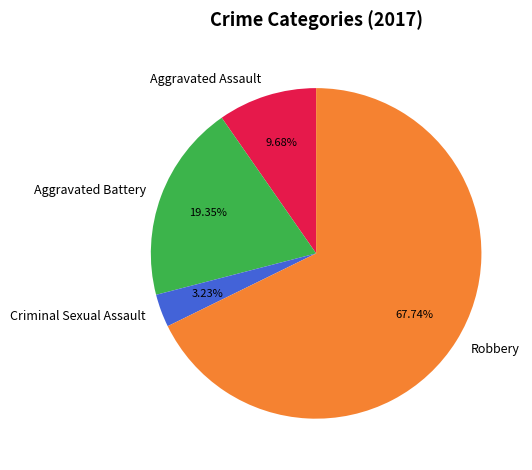

To the nearest percent, what is the average slice percentage?

25%